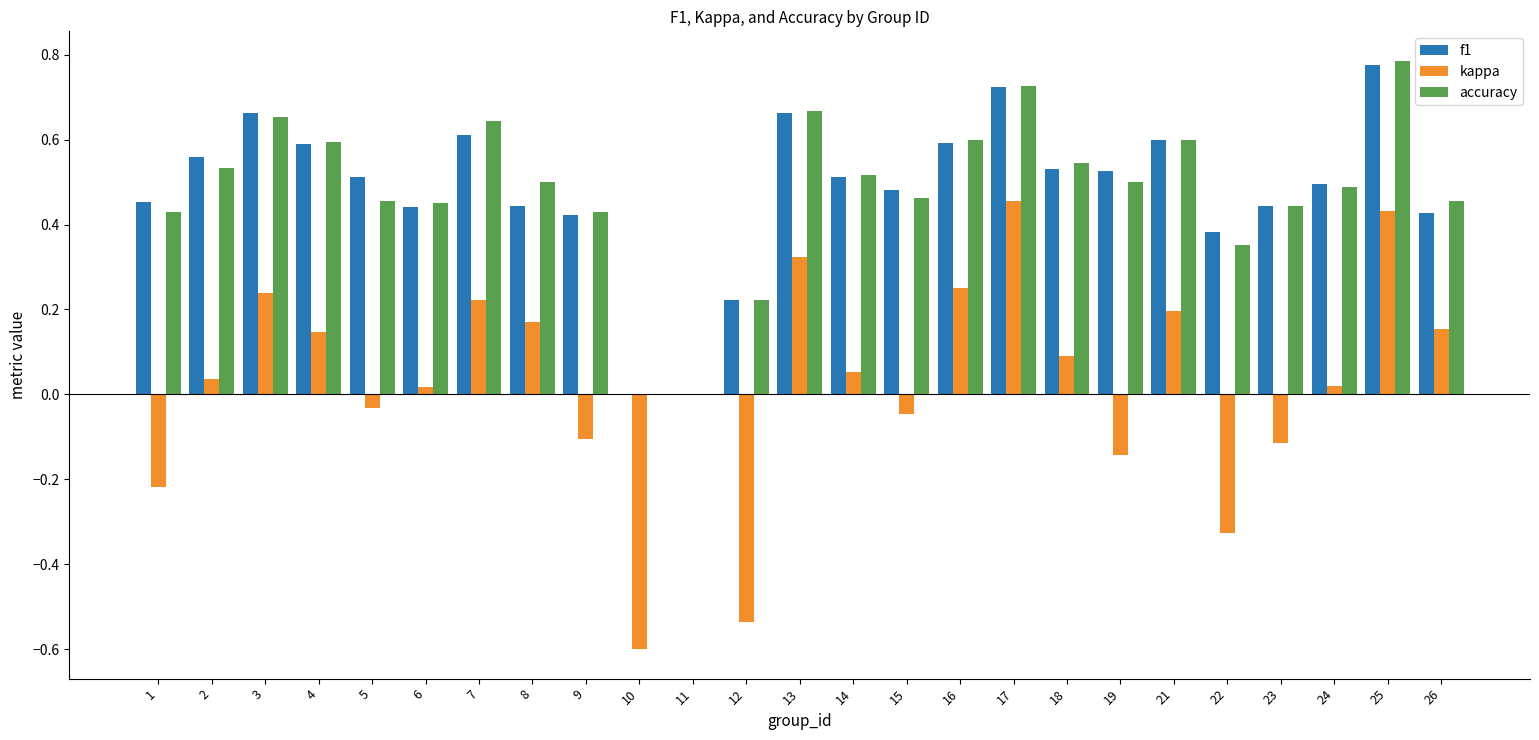

What is the sum of all f1 values?

12.1